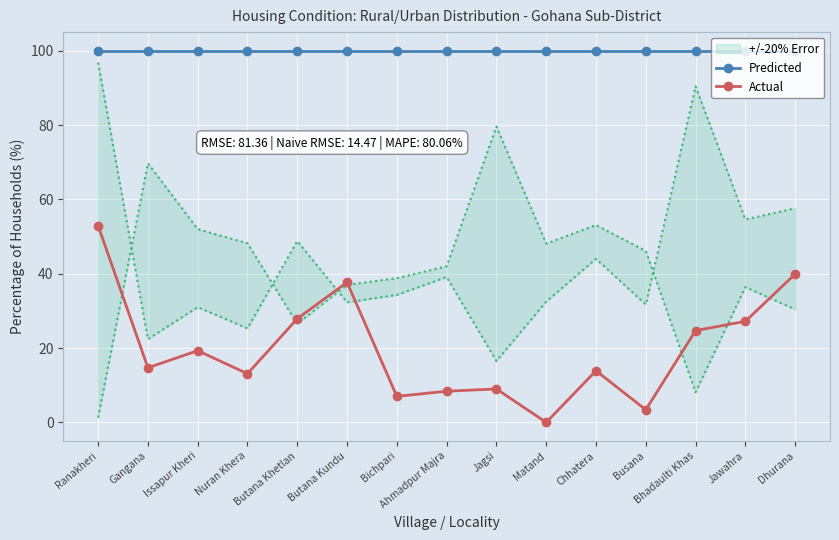

At which label does Actual reach its minimum?

Matand